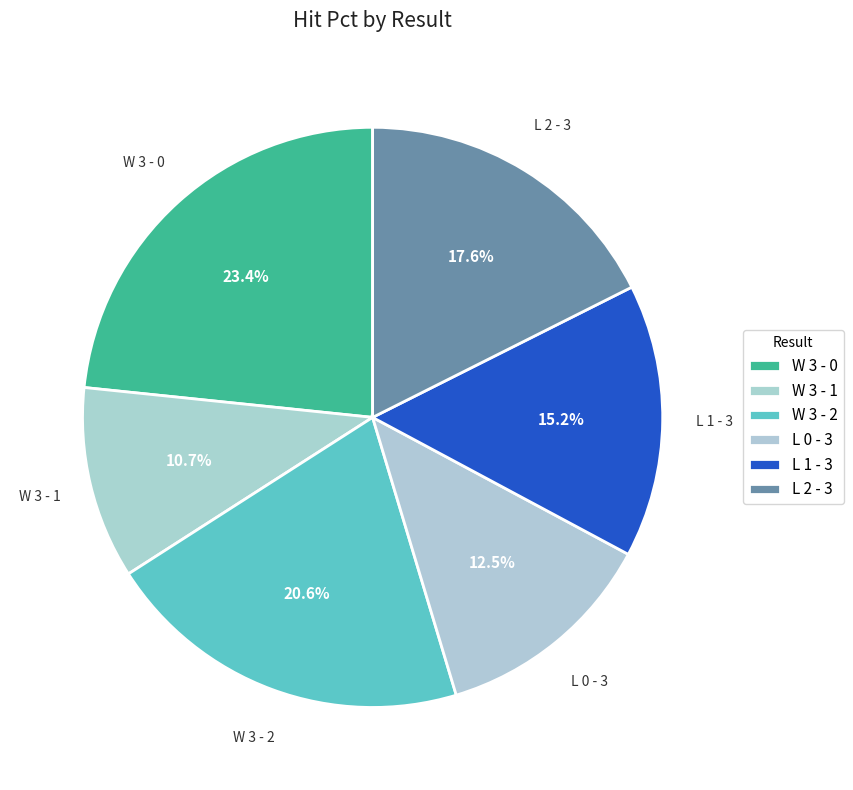

To the nearest percent, what is the difference between the largest and smallest slice percentages?

13%